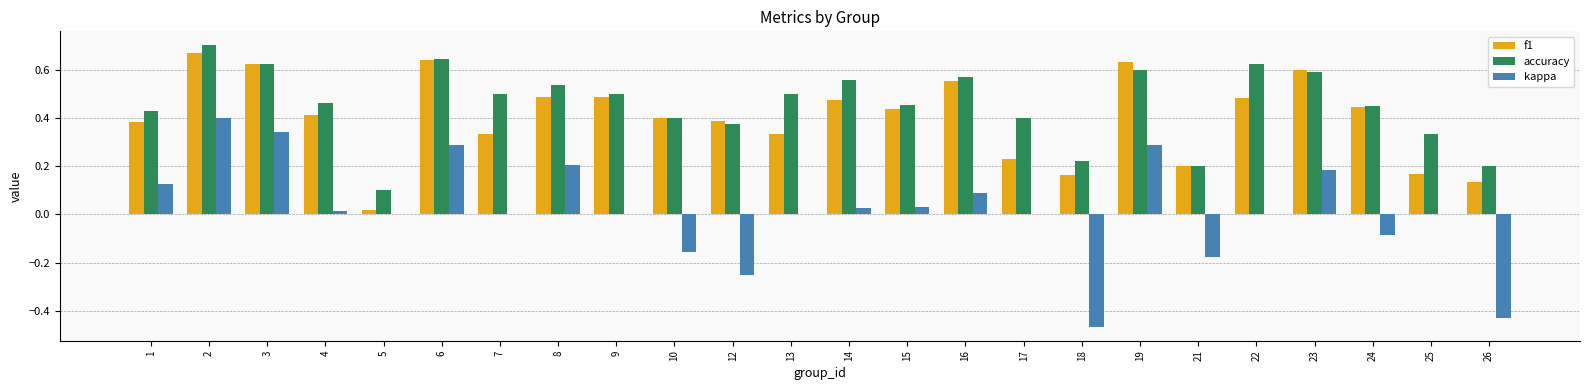

What are all the series names shown in the legend?

f1, accuracy, kappa